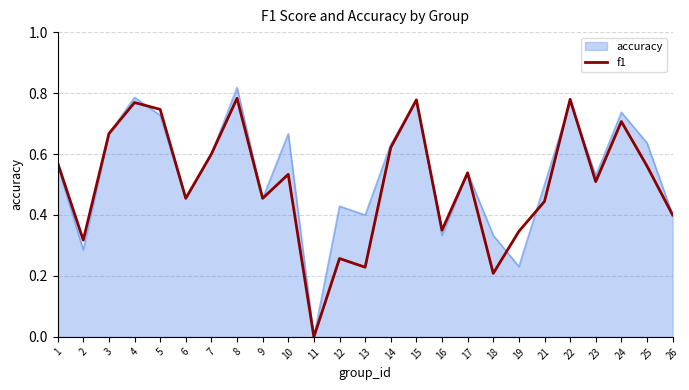

Between 19 and 22, which series saw the biggest shift?

accuracy